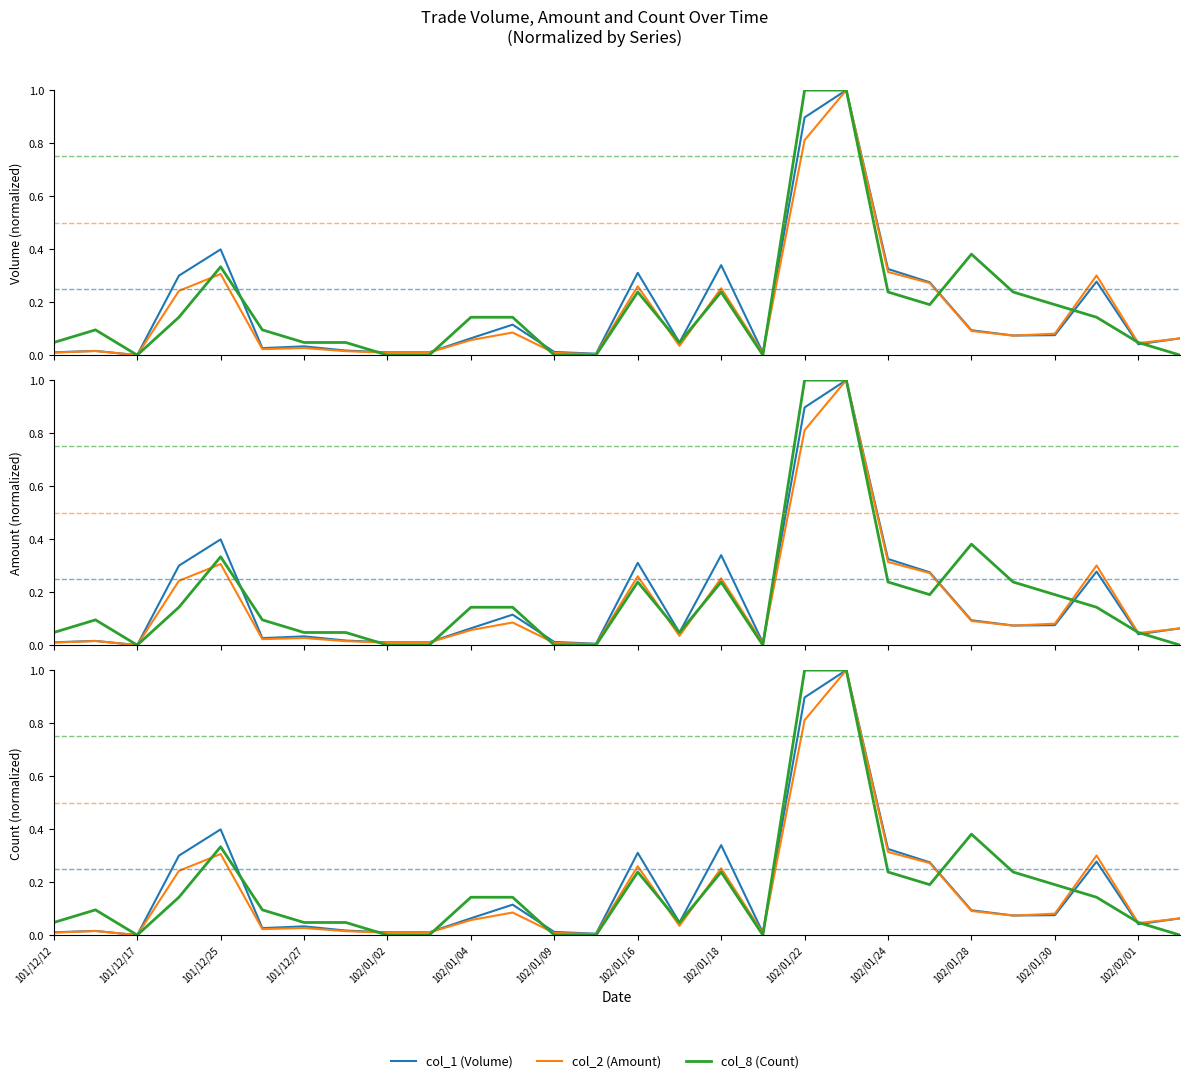

How many lines are shown in the chart?

3